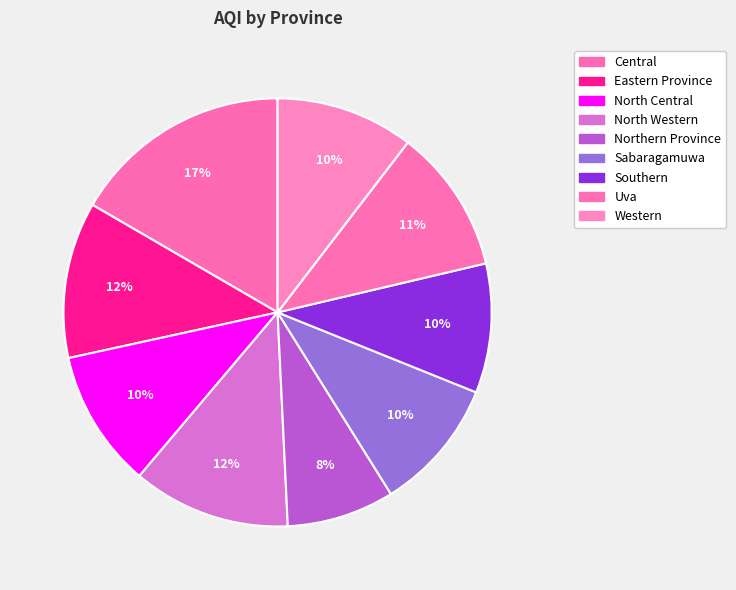

How many slices are in this pie chart?

9